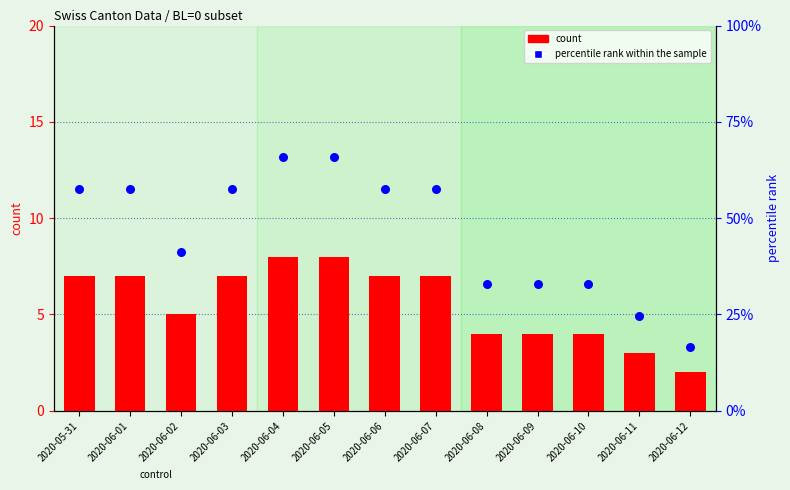

At which category is the sum across all series the highest?

2020-06-04